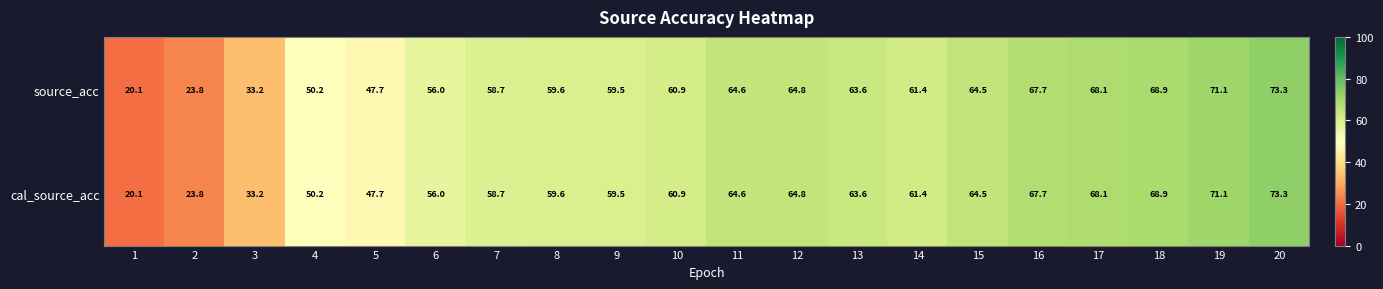

Count the number of categories in the chart.

20